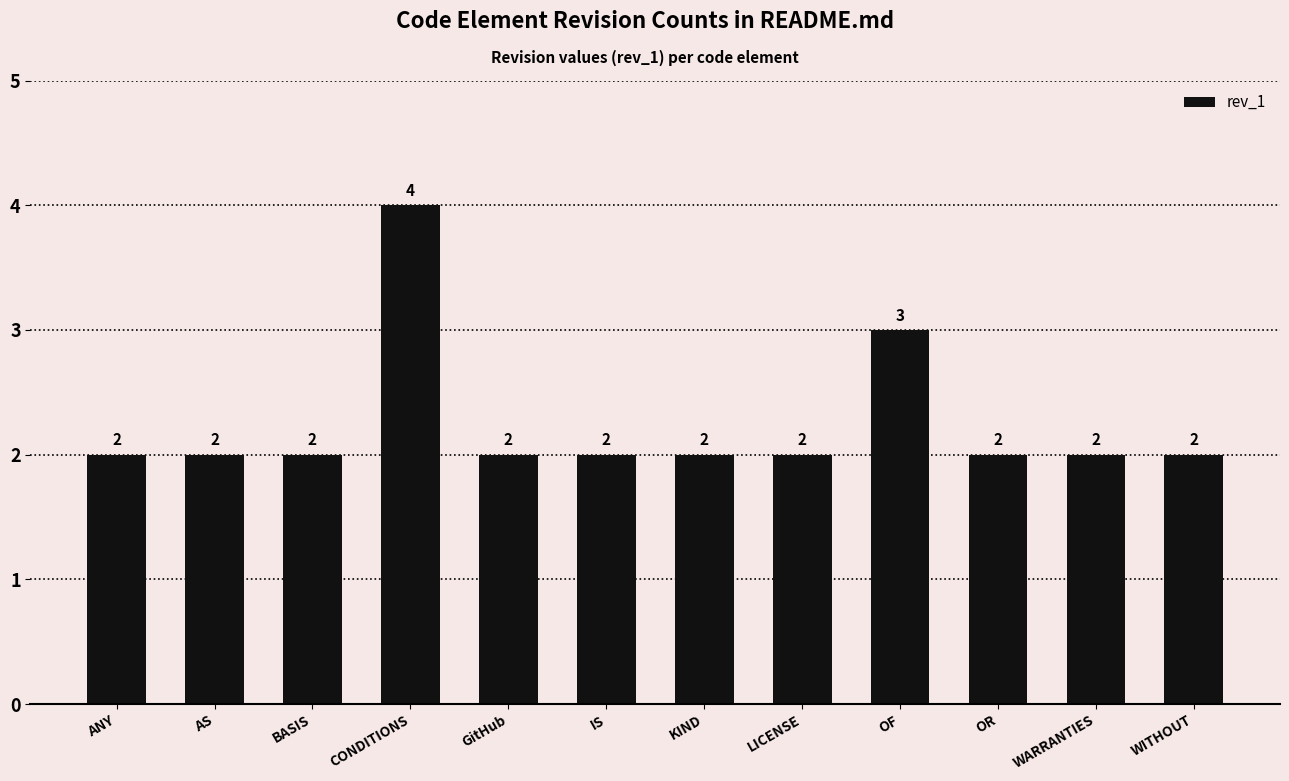

Count the values in the range 2 to 3.

11